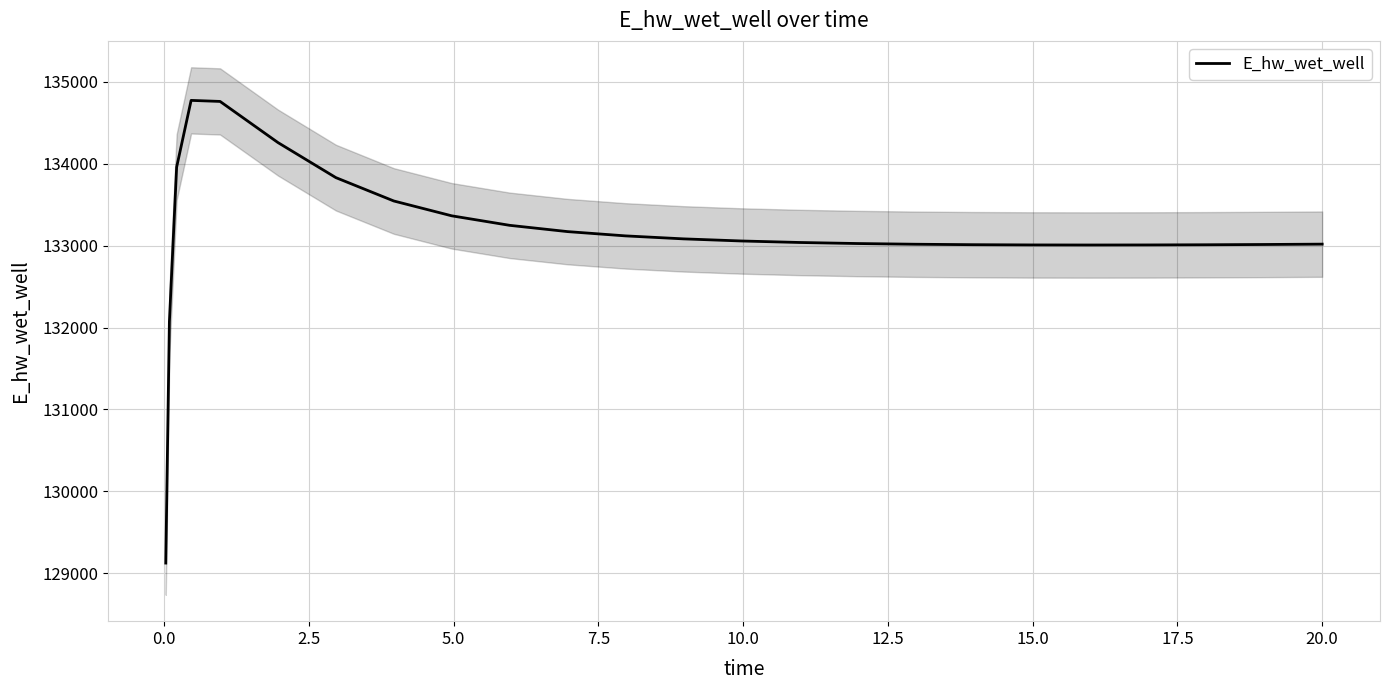

What is the lowest value of the E_hw_wet_well series?

129124.6